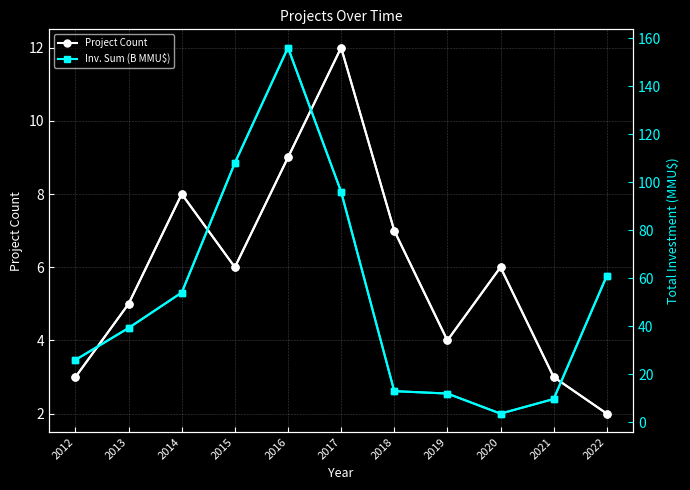

How many data points in Inv. Sum (B MMU$) are less than 39?

5